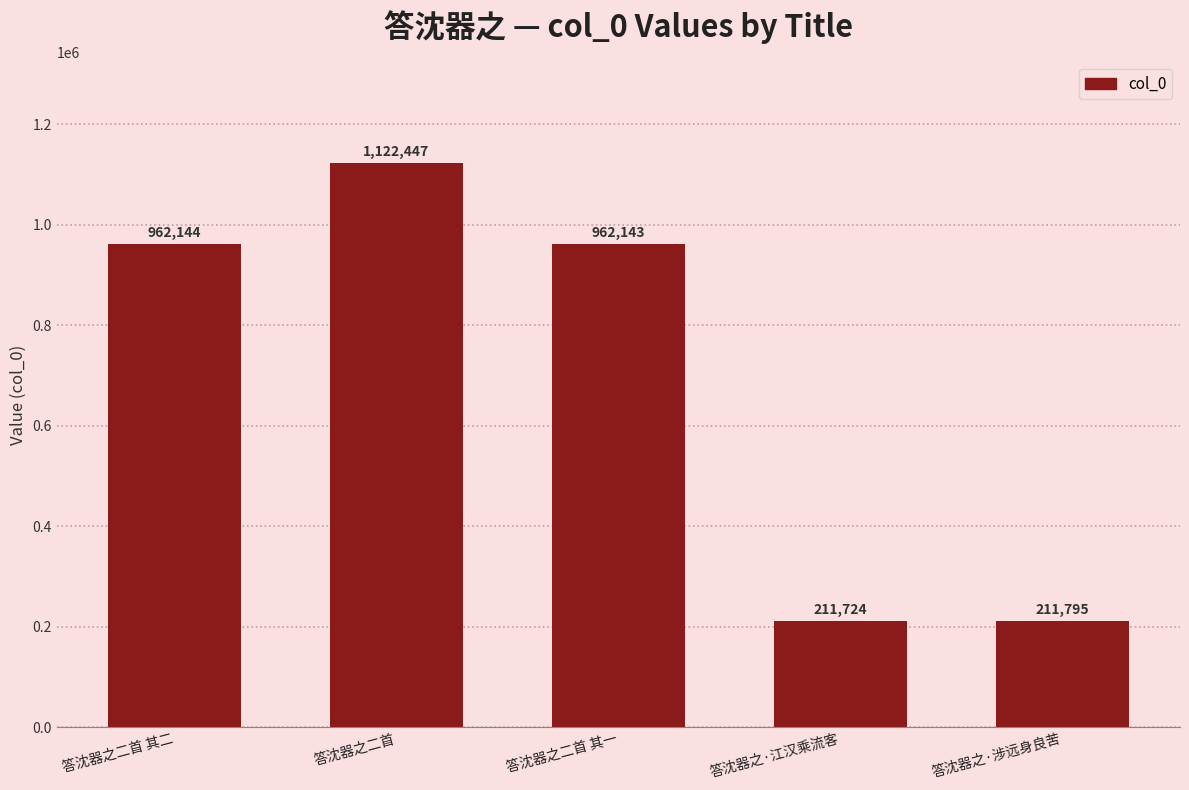

Is it true that the value at 答沈器之二首 is 1854418?

False